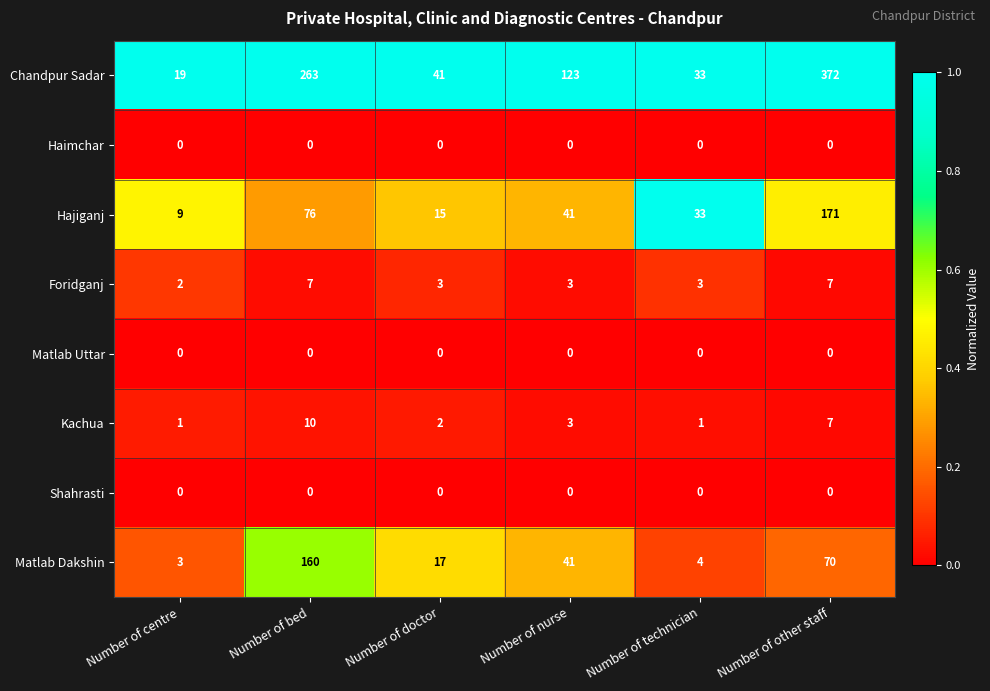

Which series has the largest total across all categories?

Chandpur Sadar